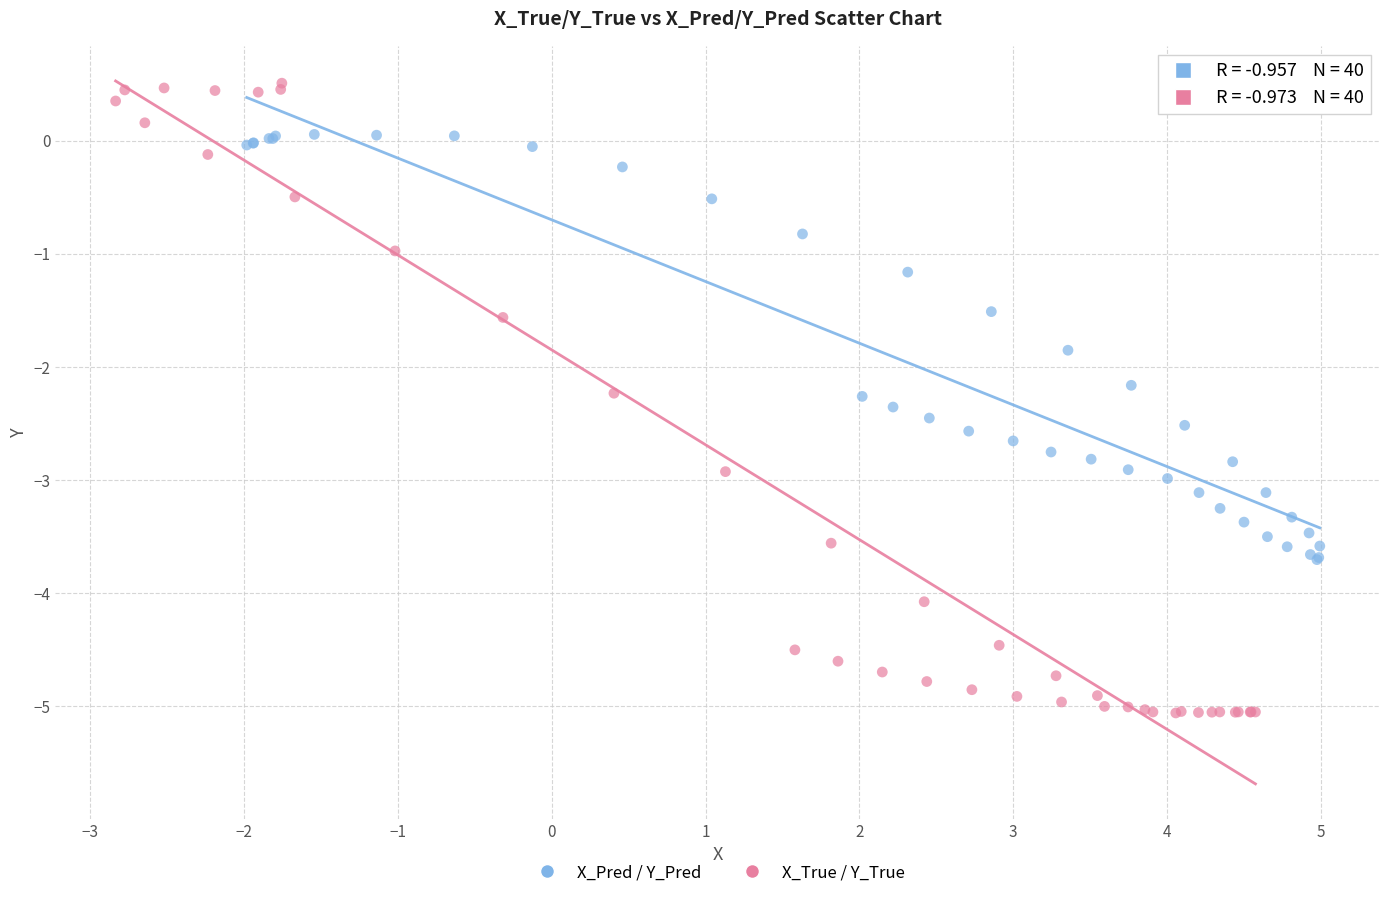

Which series contains the highest Y value?

X_True / Y_True